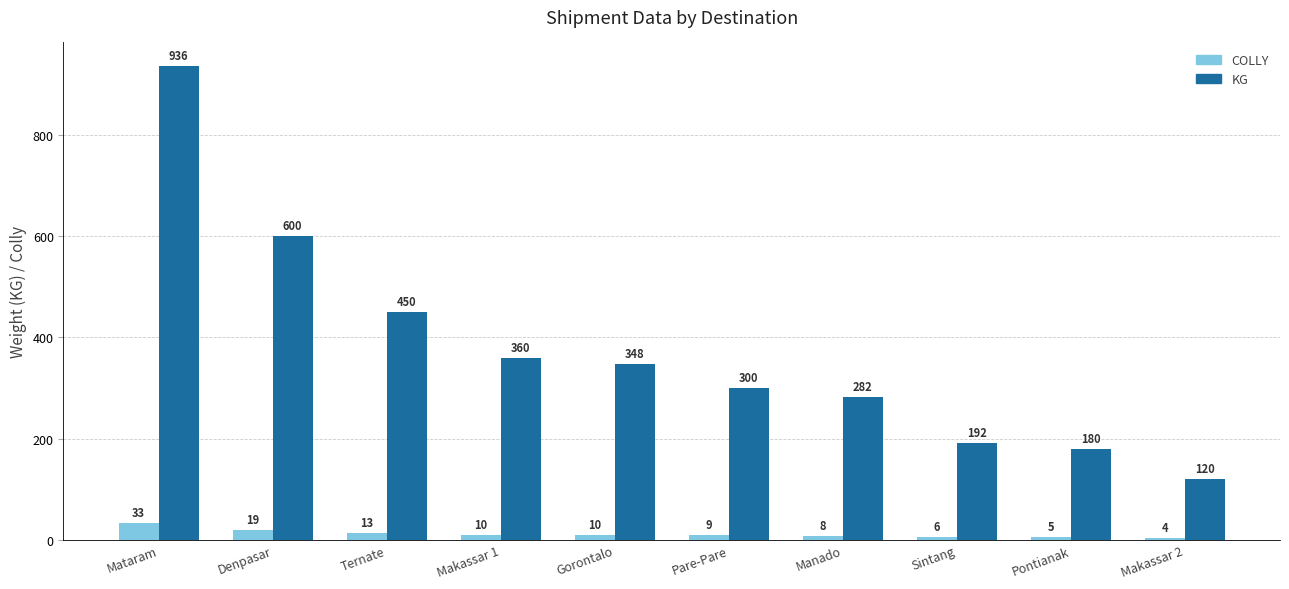

Where does the KG series first go above 348?

Mataram